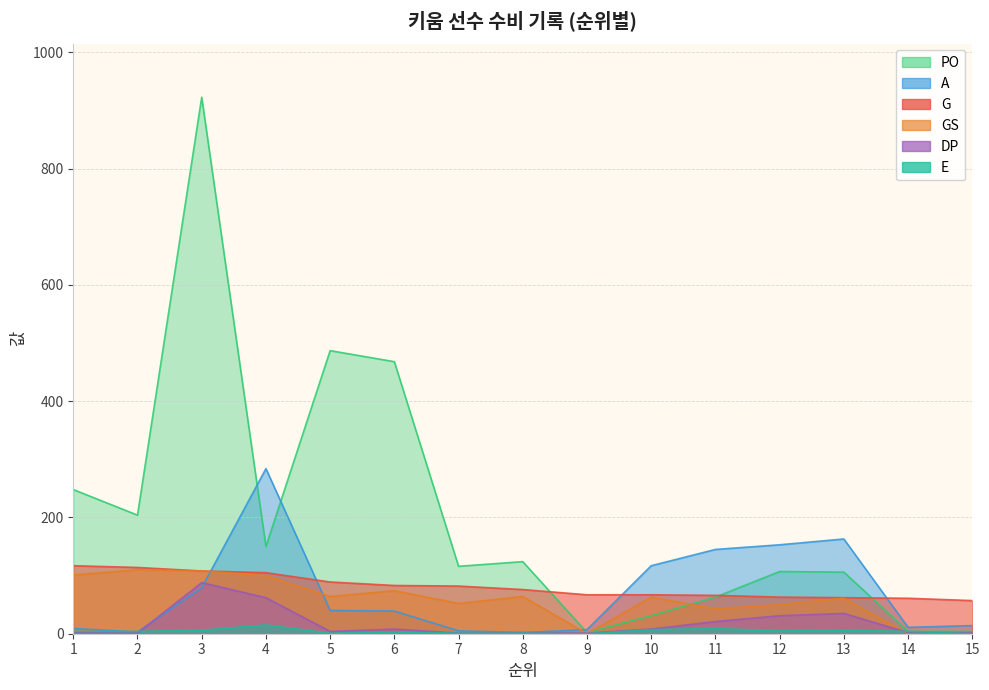

Reading right to left, what are all the values shown in this chart?

G: 57	61	62	63	66	67	67	76	82	83	89	105	108	114	117
GS: 0	0	61	50	43	63	0	64	52	74	64	100	108	110	101
PO: 4	4	106	107	63	31	2	124	116	468	487	150	923	204	248
A: 14	11	163	153	145	117	7	2	5	39	40	284	79	3	9
DP: 2	2	35	31	21	8	1	2	1	8	4	62	88	1	2
E: 0	4	6	5	9	7	0	1	1	3	1	15	6	4	4